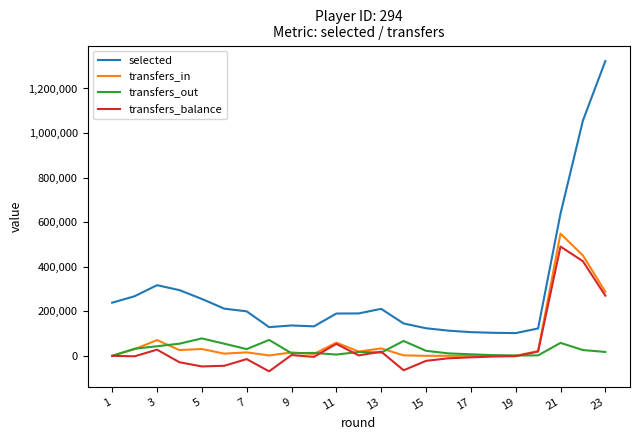

What is the minimum value for selected?

102103